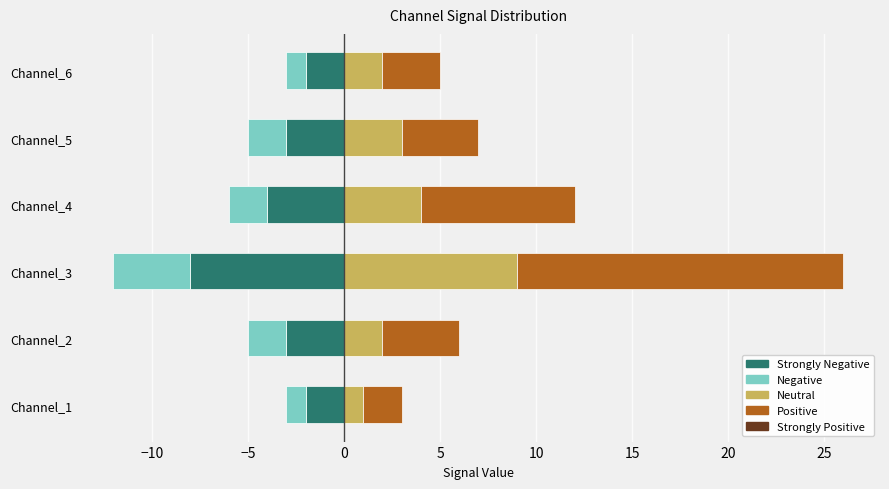

How many bars are there in each group?

5